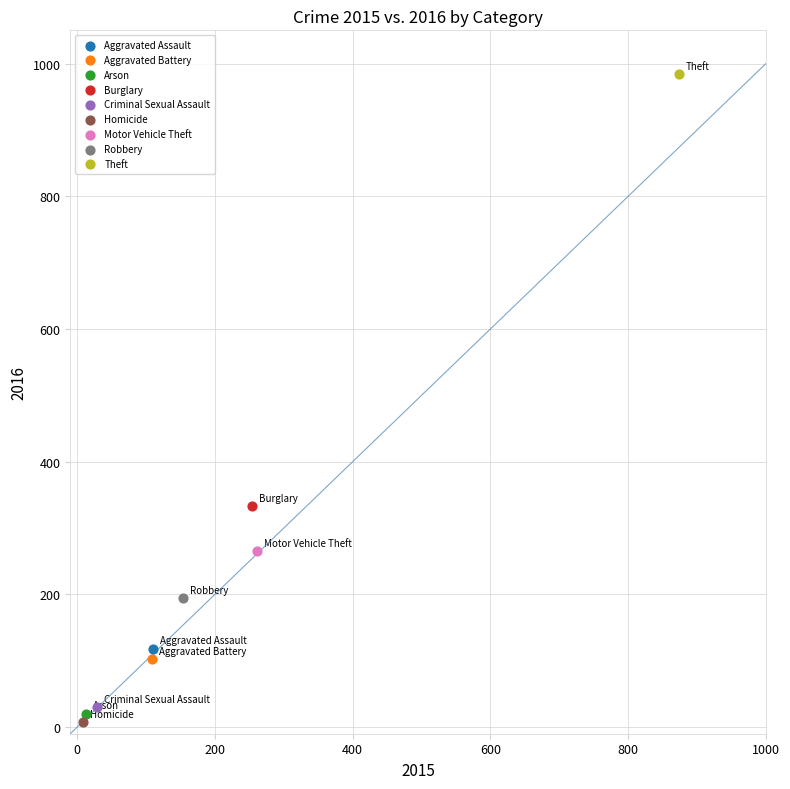

Which series contains the lowest Y value?

Homicide